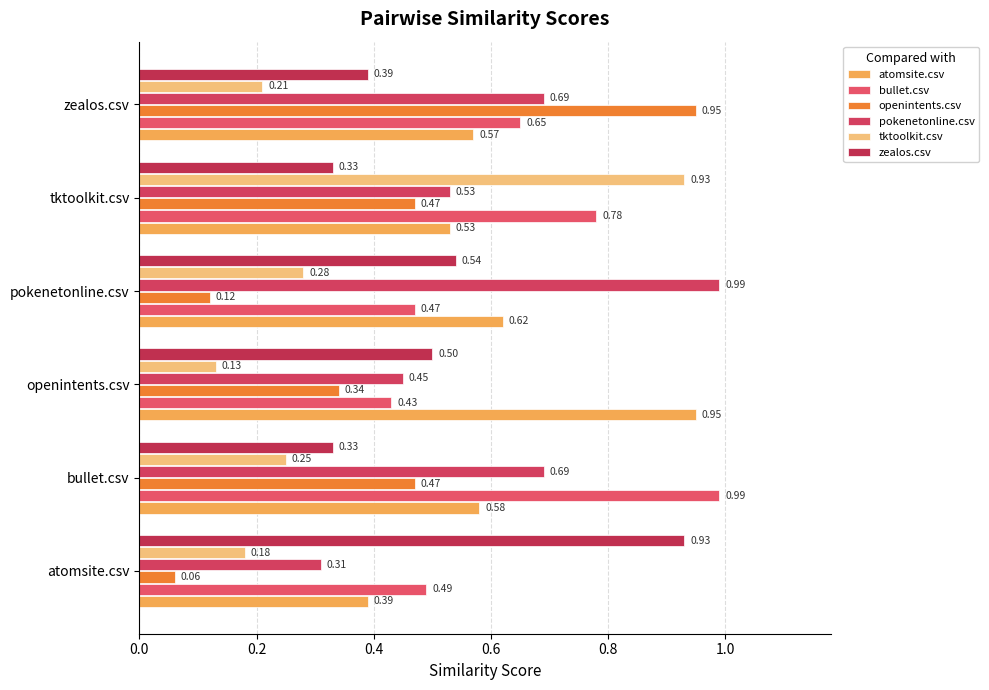

Reading left to right, extract all data points from this chart.

atomsite.csv: 0.4	0.6	0.9	0.6	0.5	0.6
bullet.csv: 0.5	1.0	0.4	0.5	0.8	0.7
openintents.csv: 0.1	0.5	0.3	0.1	0.5	0.9
pokenetonline.csv: 0.3	0.7	0.5	1.0	0.5	0.7
tktoolkit.csv: 0.2	0.2	0.1	0.3	0.9	0.2
zealos.csv: 0.9	0.3	0.5	0.5	0.3	0.4